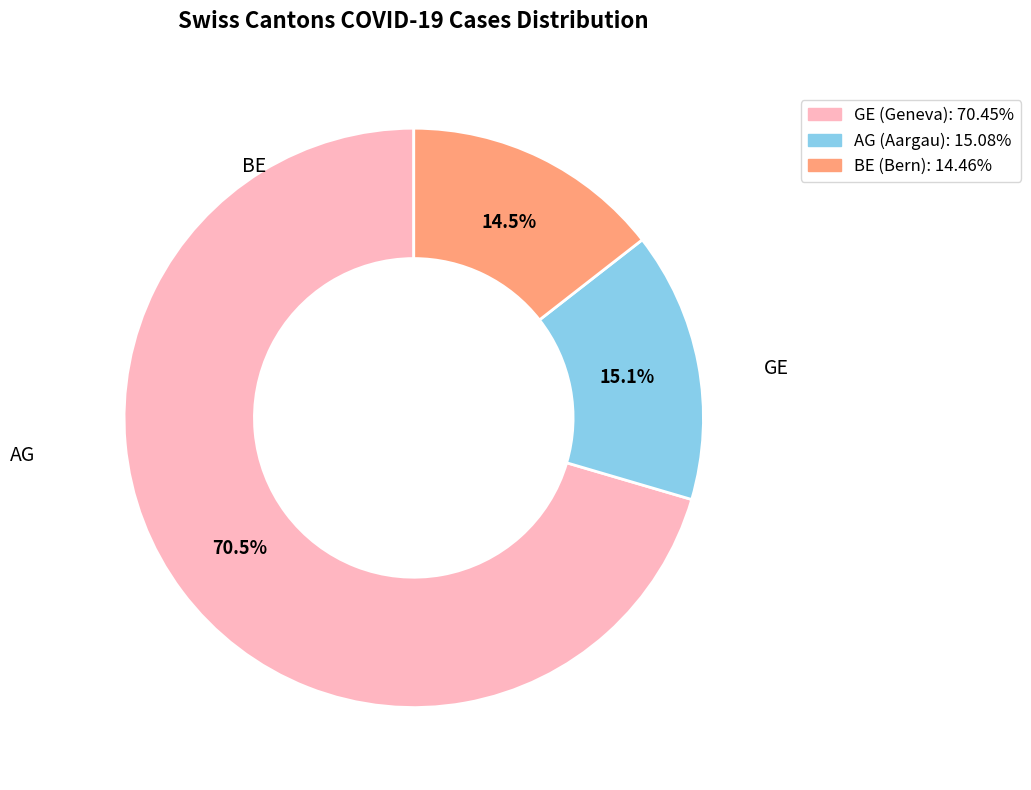

How many slices are in this pie chart?

3